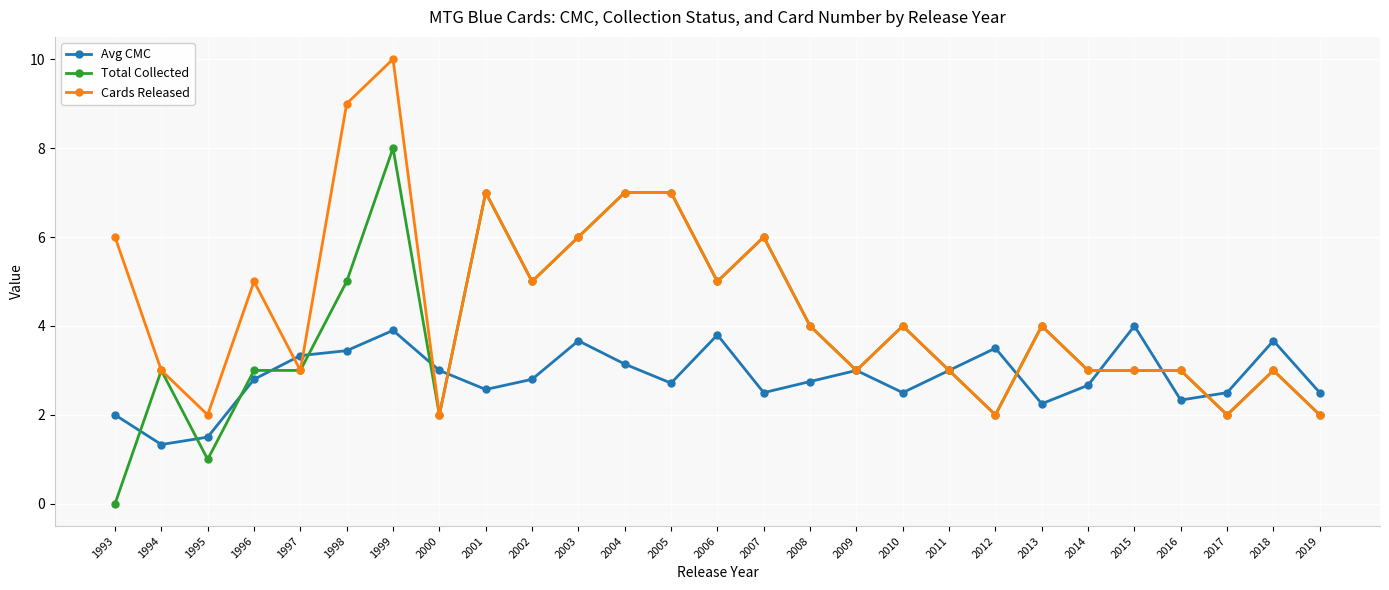

What is the spread (max minus min) of values at 2005?

4.3